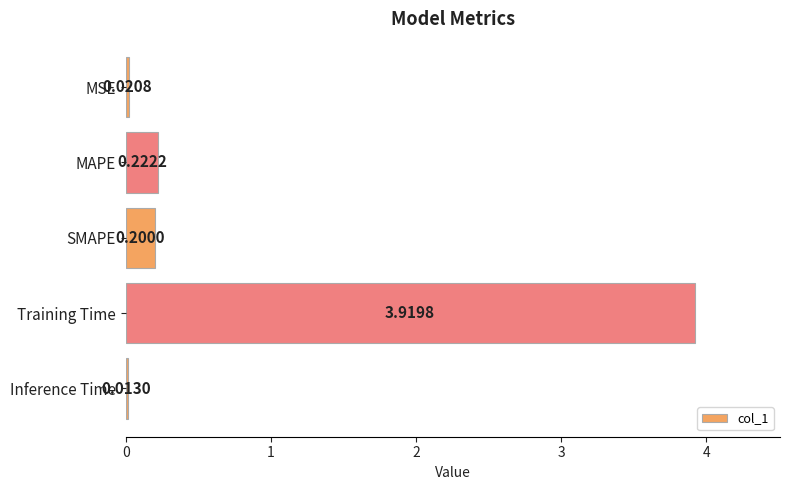

What is the change in value from MSE to Training Time?

+3.9